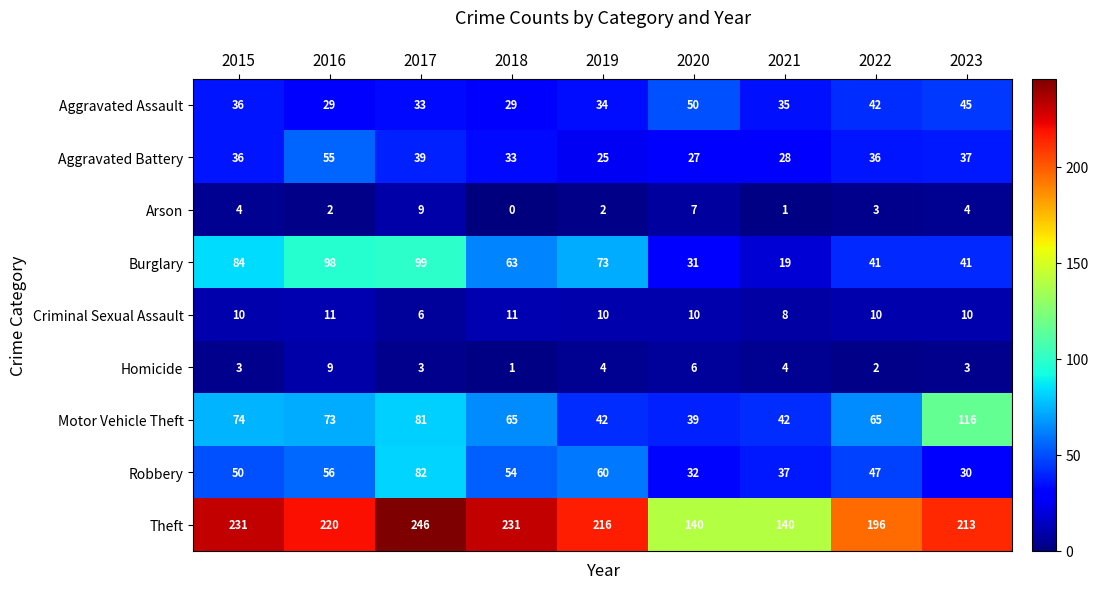

Which series has the largest total across all categories?

Theft